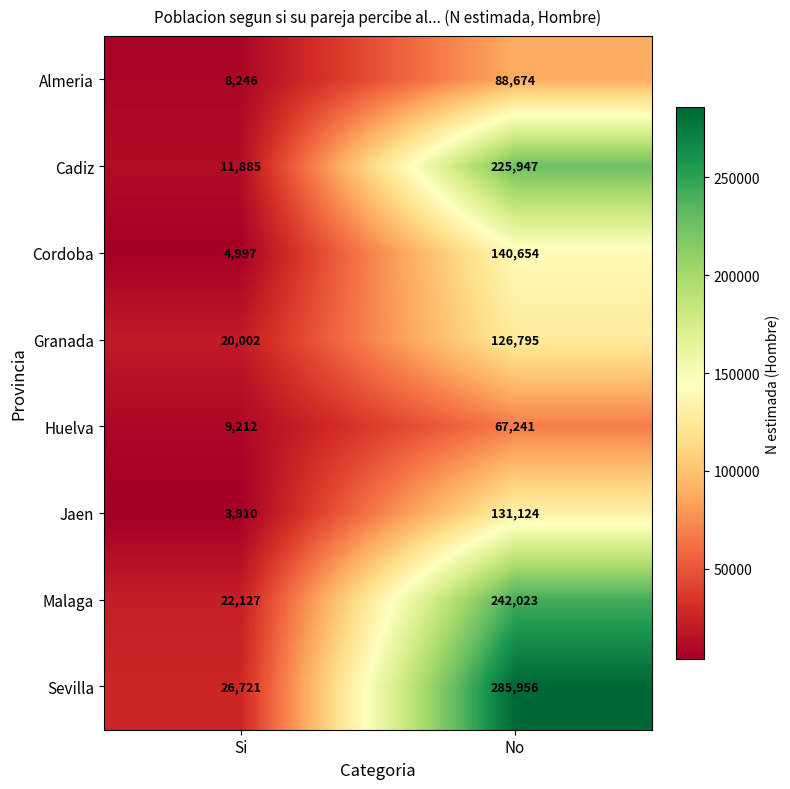

Which series has the largest total across all categories?

Sevilla